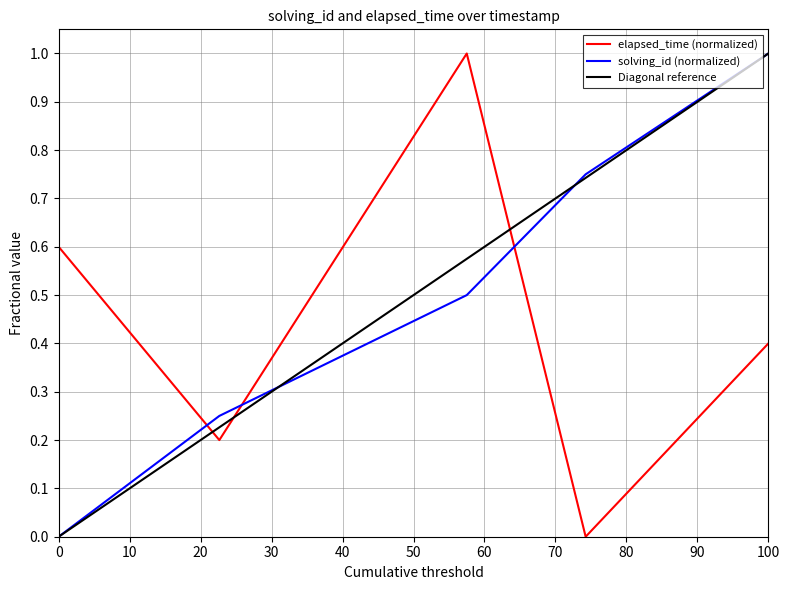

Count the number of categories in the chart.

5